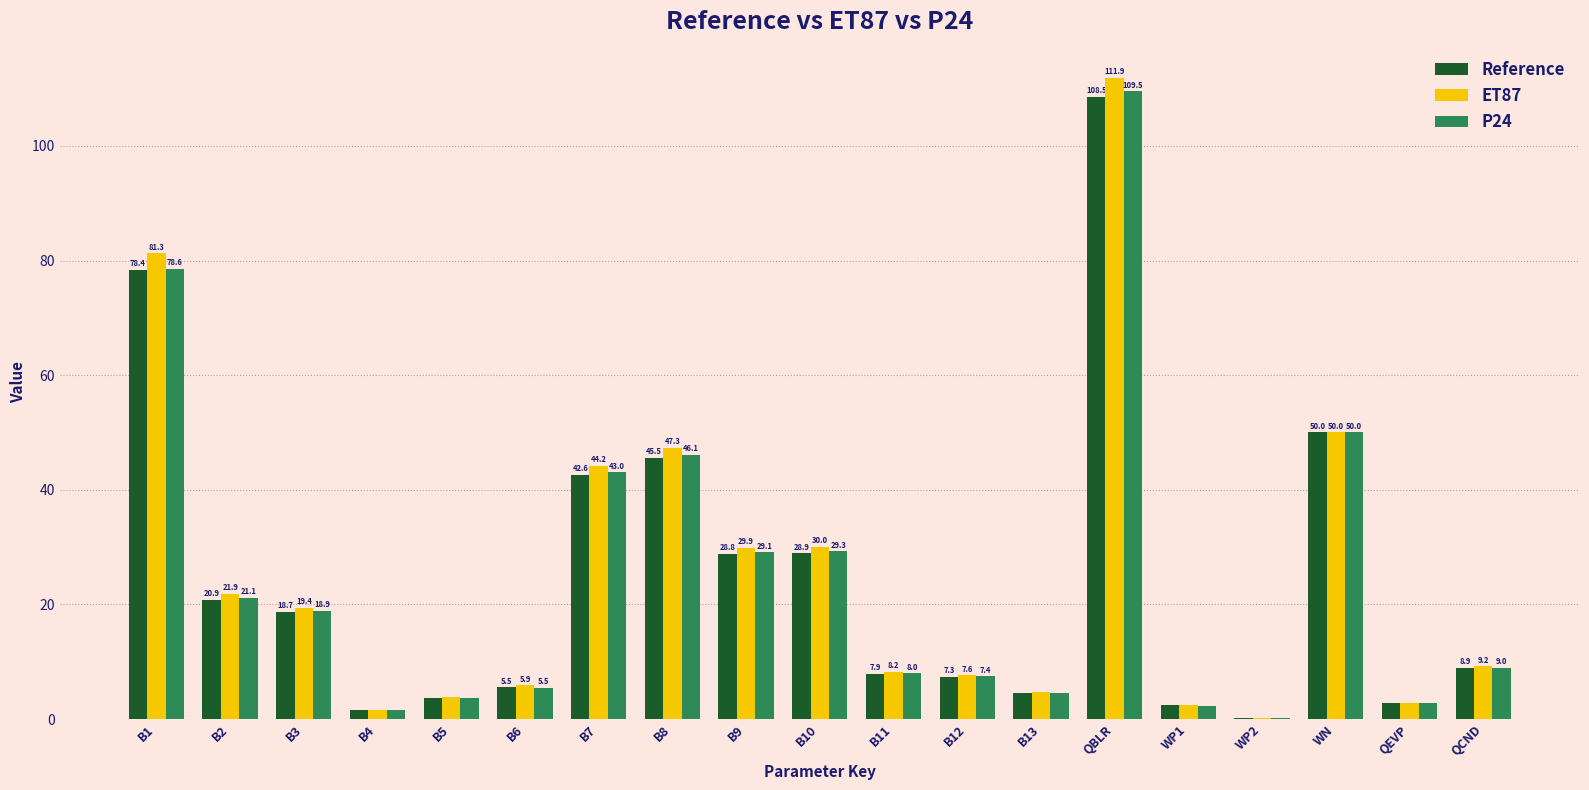

How many values in the ET87 series exceed 9?

10